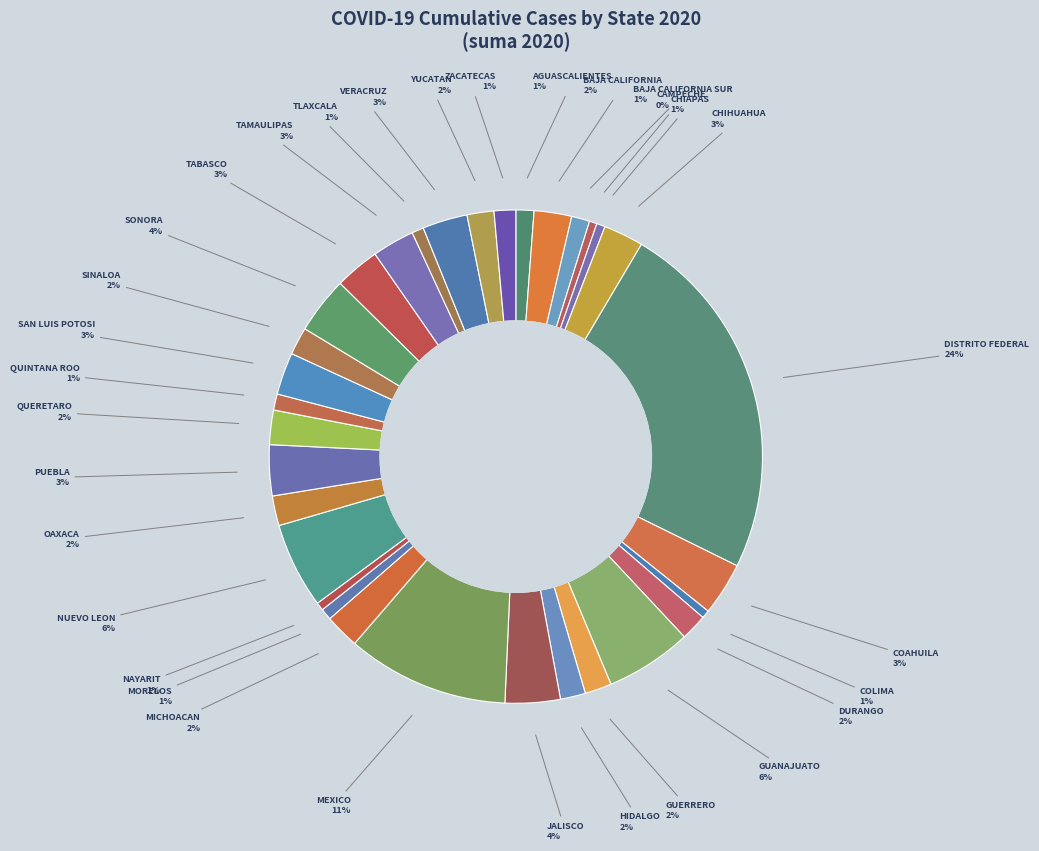

What is the largest slice in the pie chart?

DISTRITO FEDERAL